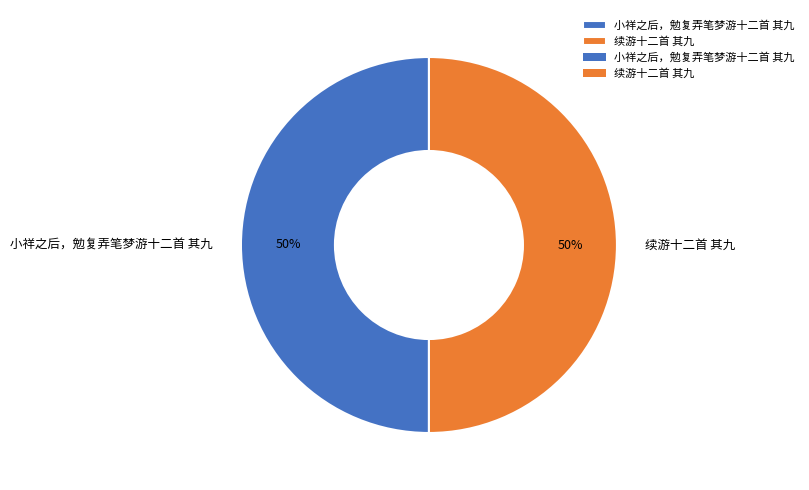

To the nearest percent, what percentage of the pie is 小祥之后，勉复弄笔梦游十二首 其九?

50%